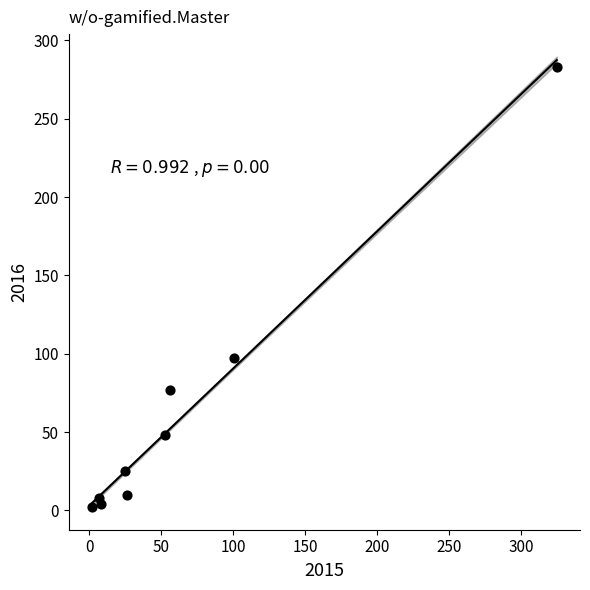

What is the range of Y values (max minus min)?

281